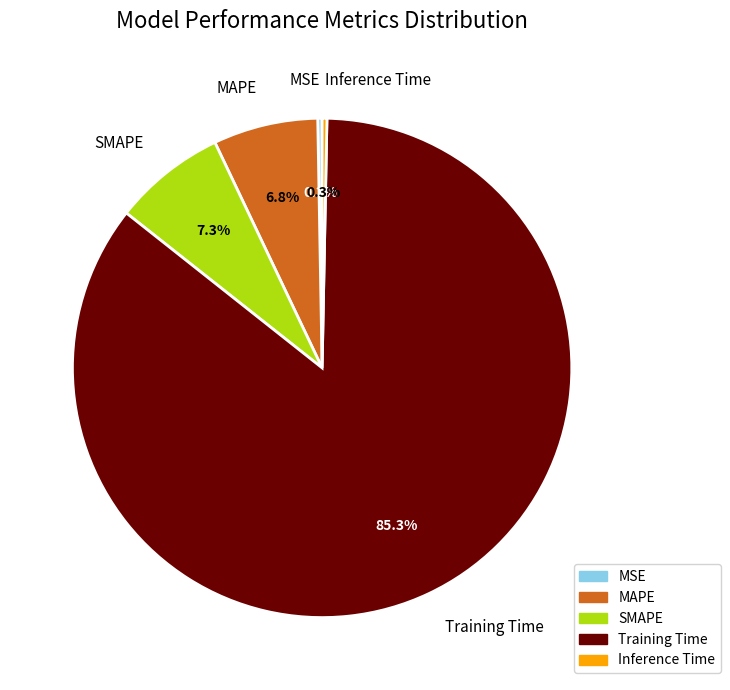

To the nearest percent, what is the combined percentage of SMAPE and Inference Time?

8%